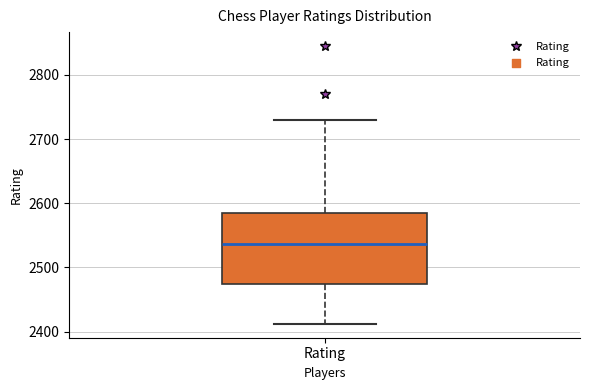

Read this box plot against the y-axis: the position of the median line, the range covered by the box, and the ends of both whiskers. The values are not printed on the chart, so give them approximately, as read against the axis.

median 2540, box 2470 to 2580, whiskers 2410 to 2730